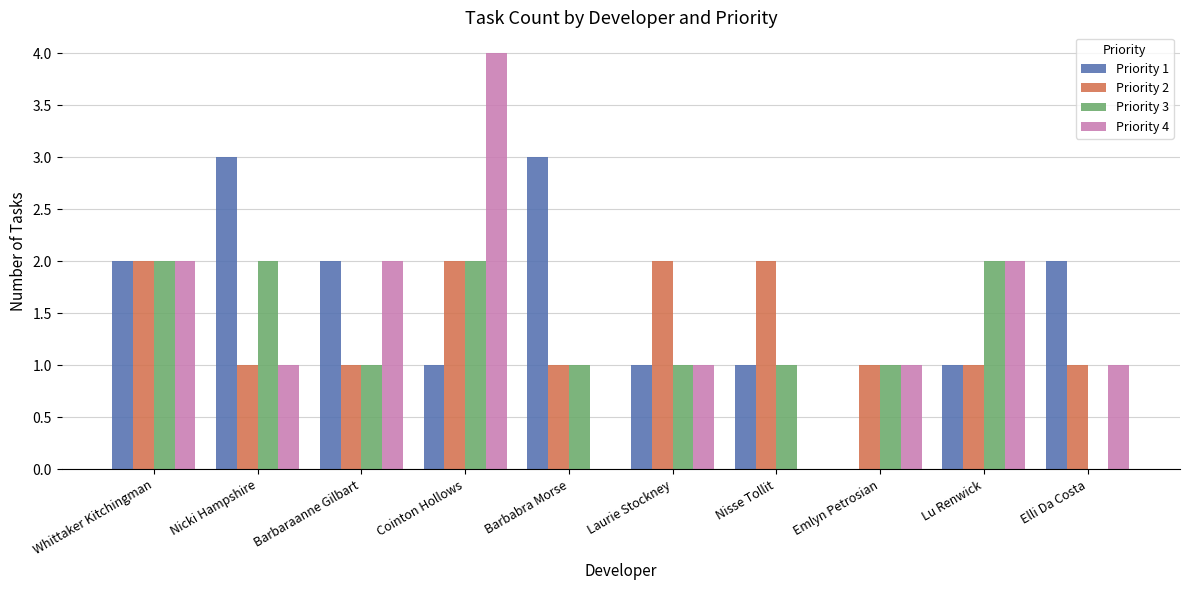

What is the total value across all series at Lu Renwick?

6